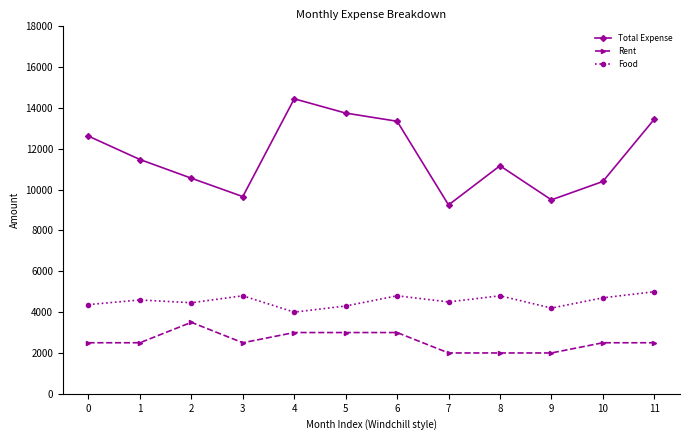

True or false: Food and Rent intersect in this chart.

False